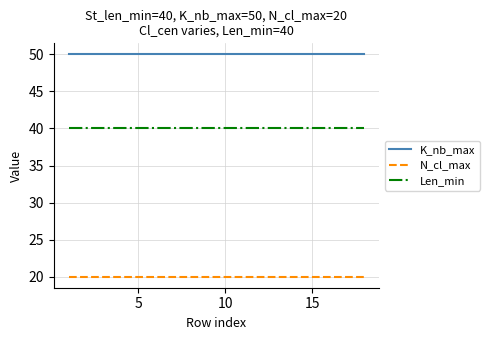

True or false: Len_min and K_nb_max intersect in this chart.

False